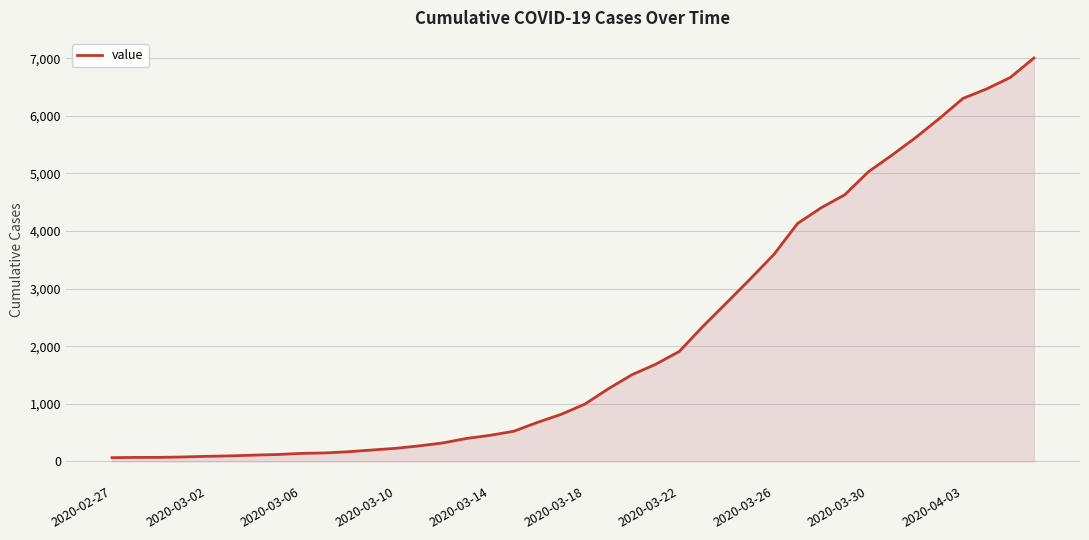

What is the greatest value displayed?

7004